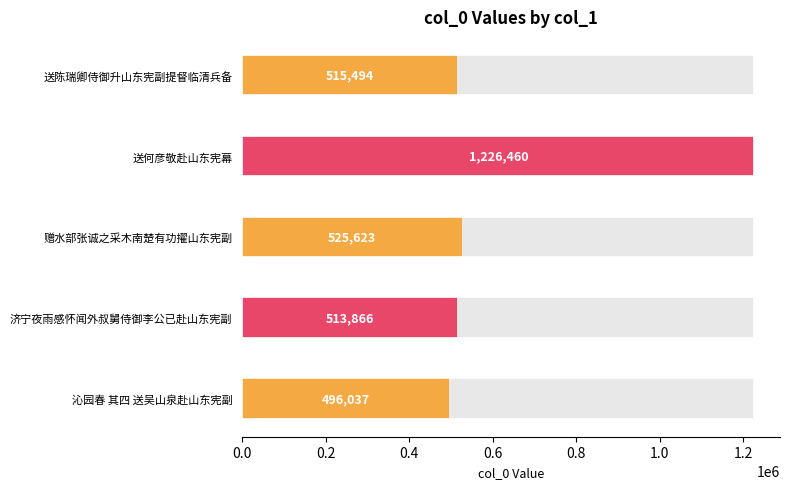

Reading right to left, transcribe all the data shown in this chart.

496037	513866	525623	1226460	515494